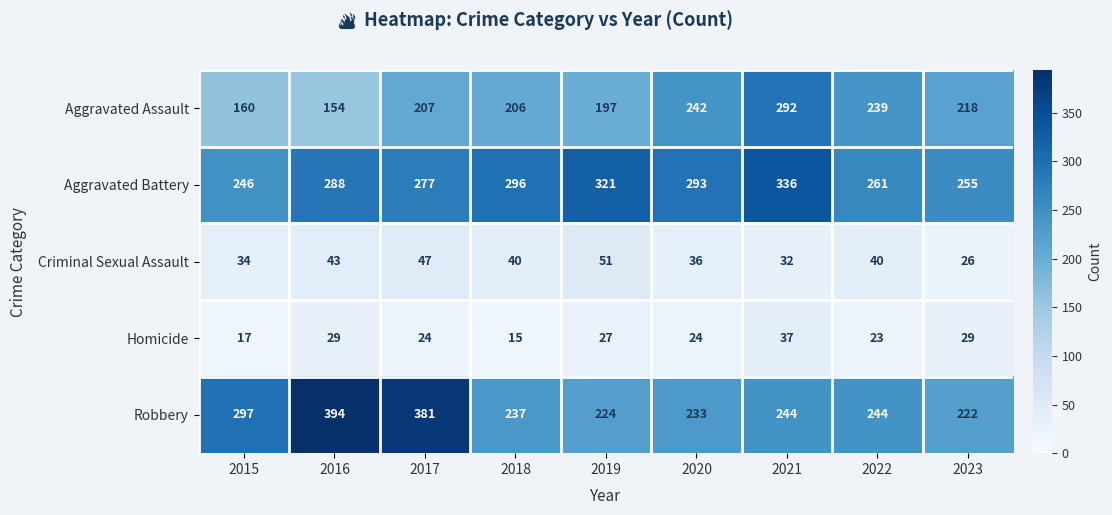

At which category does the chart reach its minimum across all series?

2018